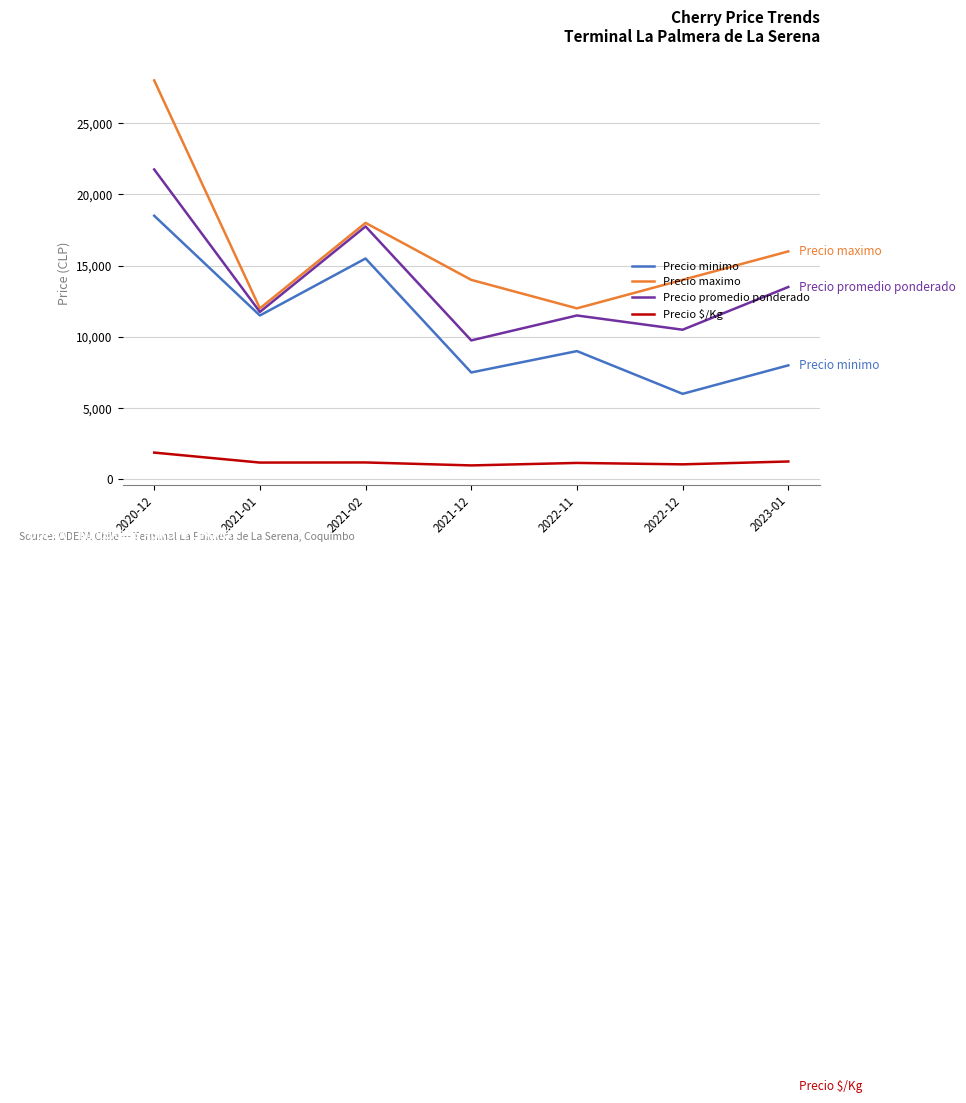

At which label does Precio minimo reach its minimum?

2022-12